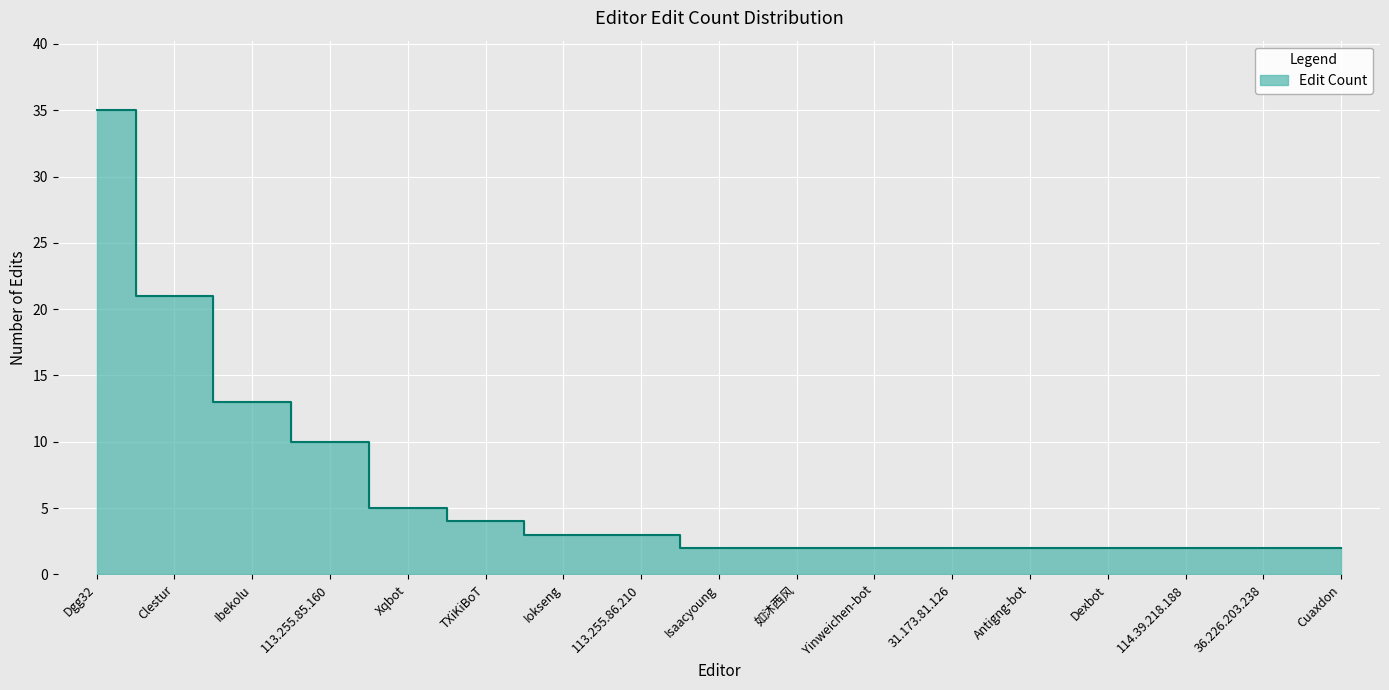

What is the average value?

7